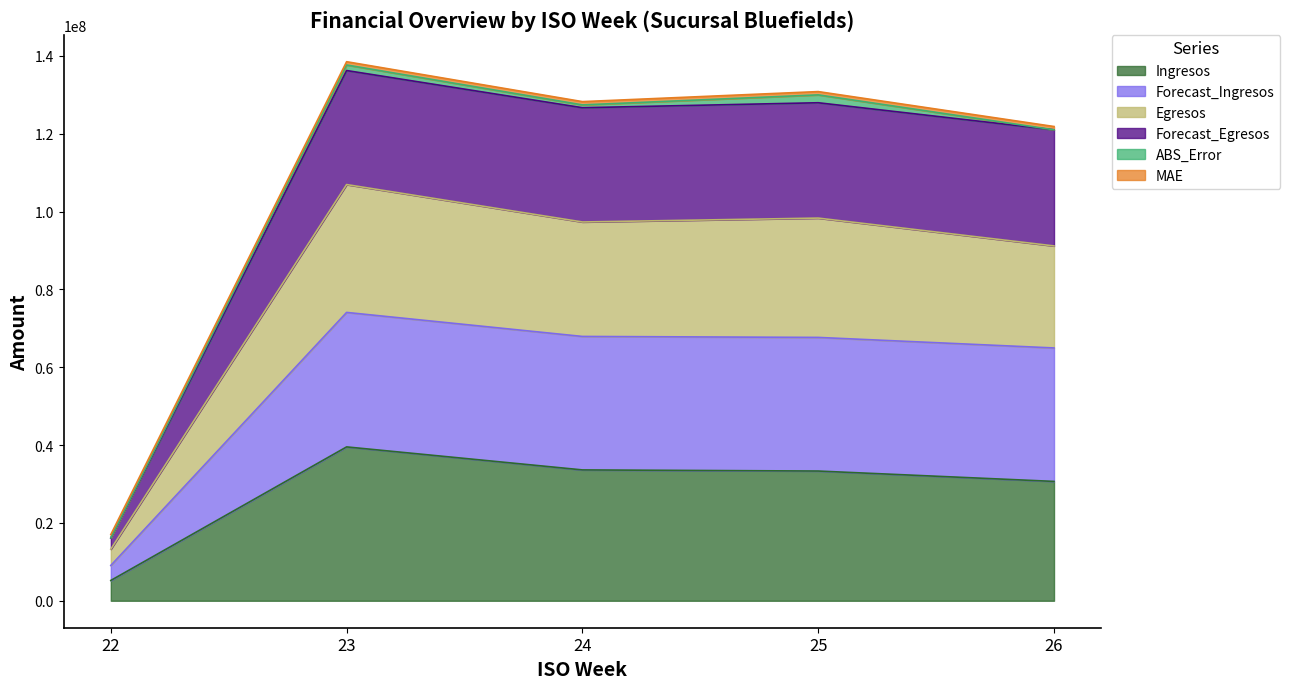

True or false: Ingresos and Egresos cross at least once.

False